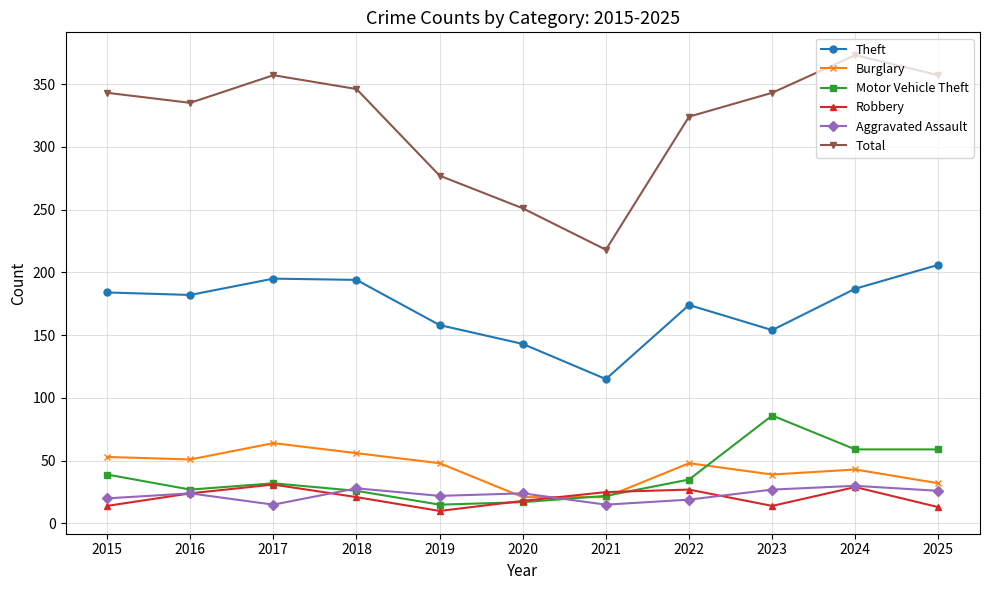

True or false: Robbery and Theft intersect in this chart.

False